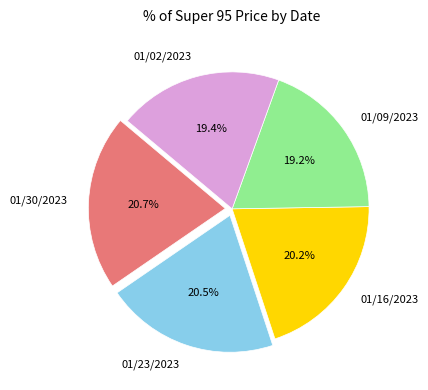

Does 01/16/2023 account for over 50% of the chart?

No